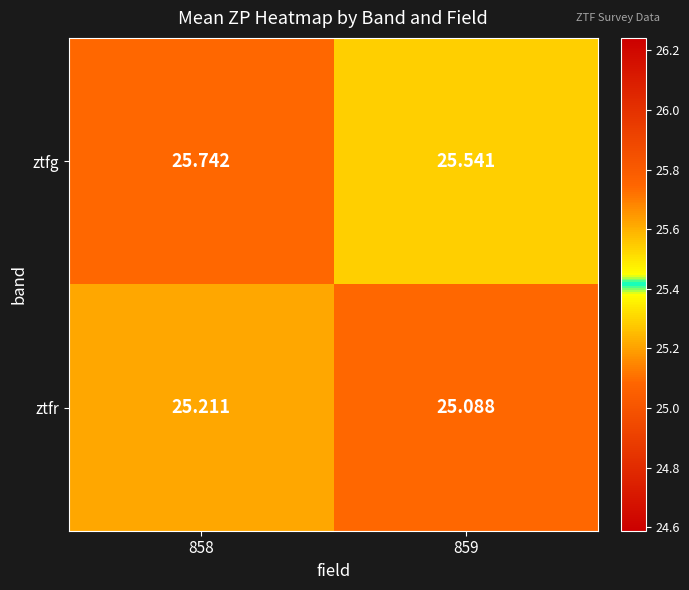

What is the spread (max minus min) of values at 859?

0.5